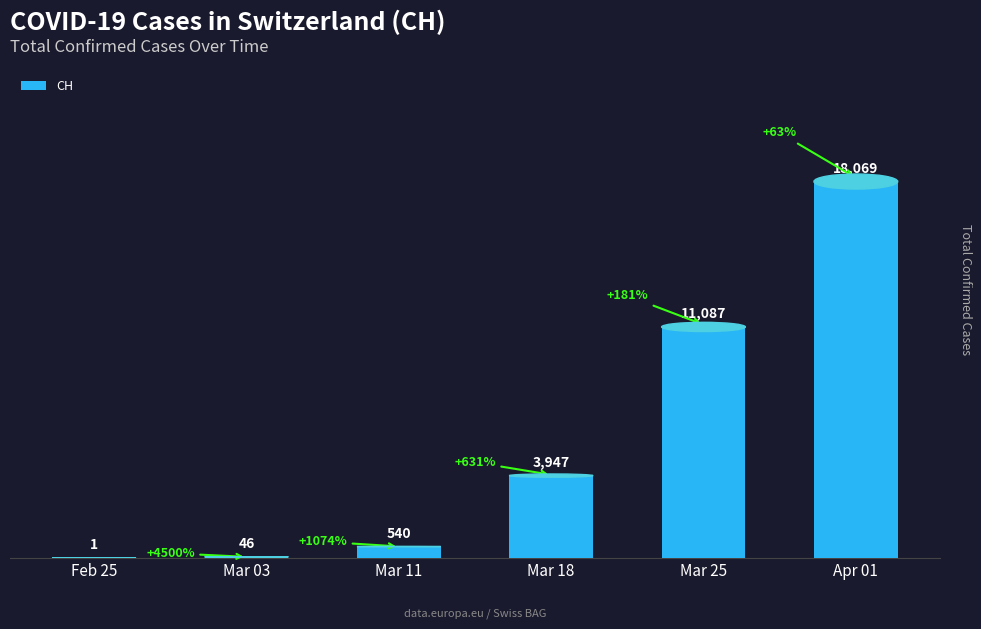

What is the maximum value shown in the chart?

18069